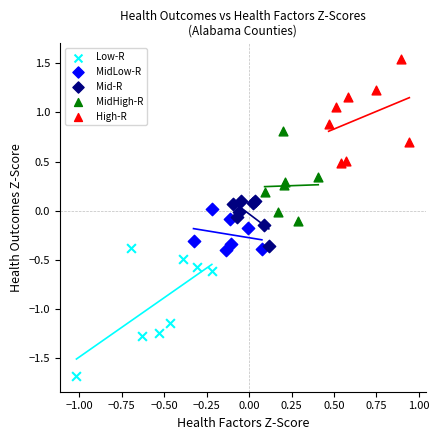

Which series has the largest Y range (max minus min)?

Low-R